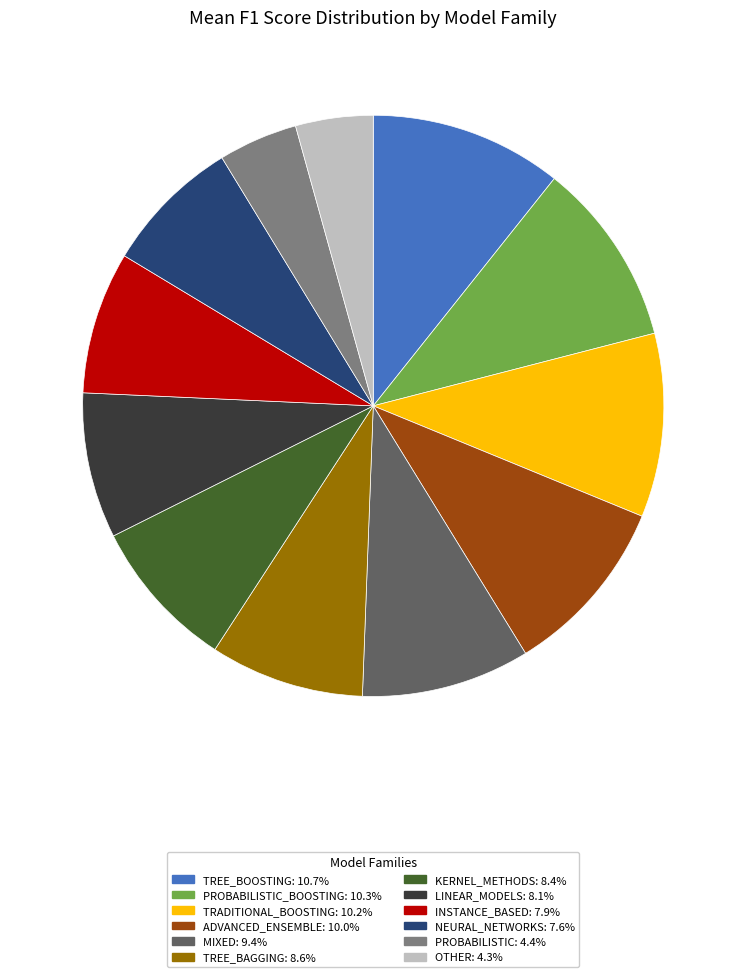

Does any single category account for the majority?

No